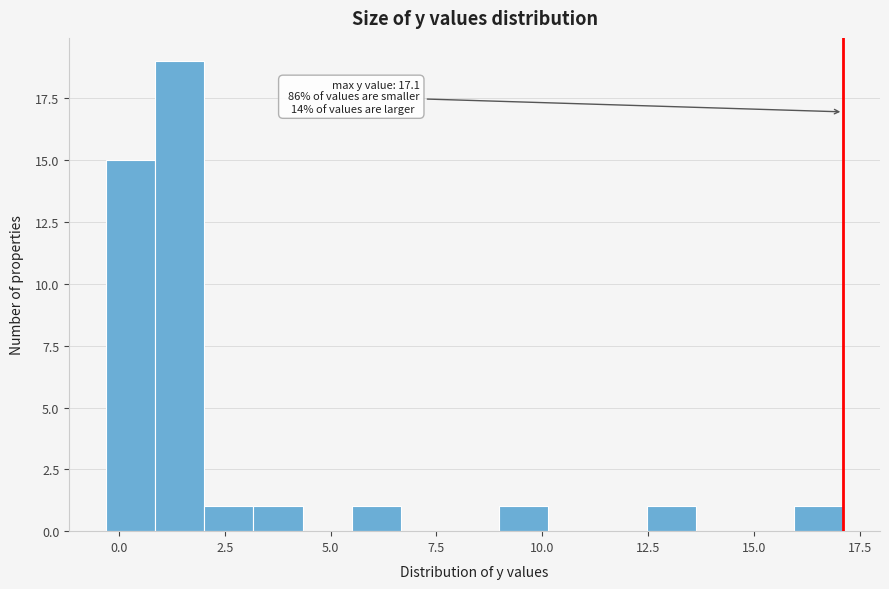

Read against the x-axis, roughly where is the centre of the tallest bar?

1.5